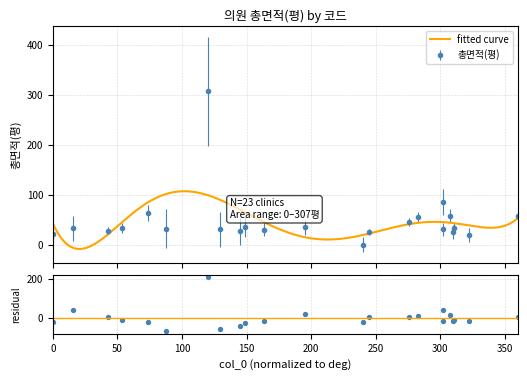

True or false: 총면적(평) has more than 1 points higher than both neighbors.

True